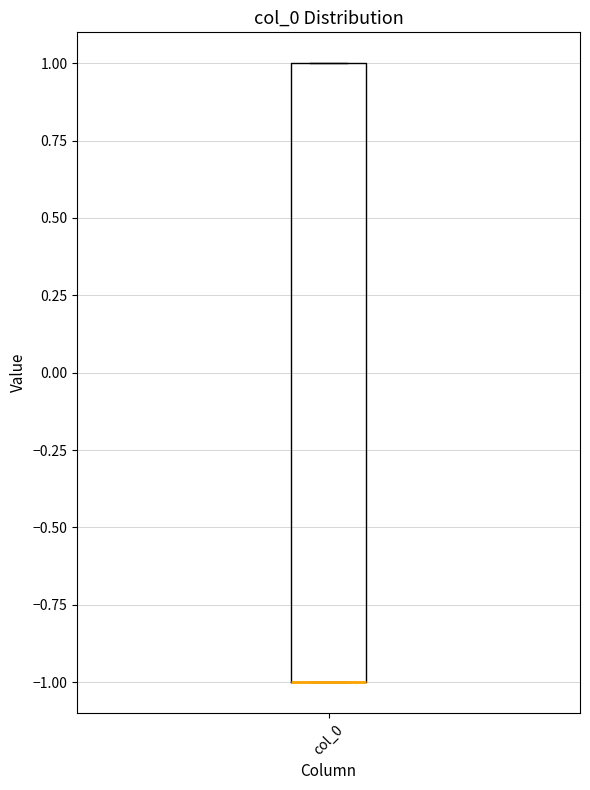

Where is the upper edge of the box for col_0 on the y-axis? The values are not printed on the chart, so give them approximately, as read against the axis.

1